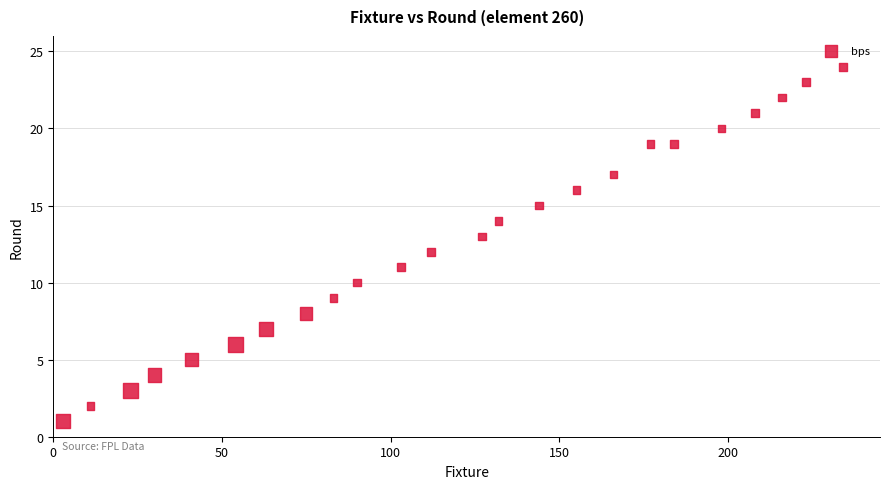

What is the range of X values (max minus min)?

231